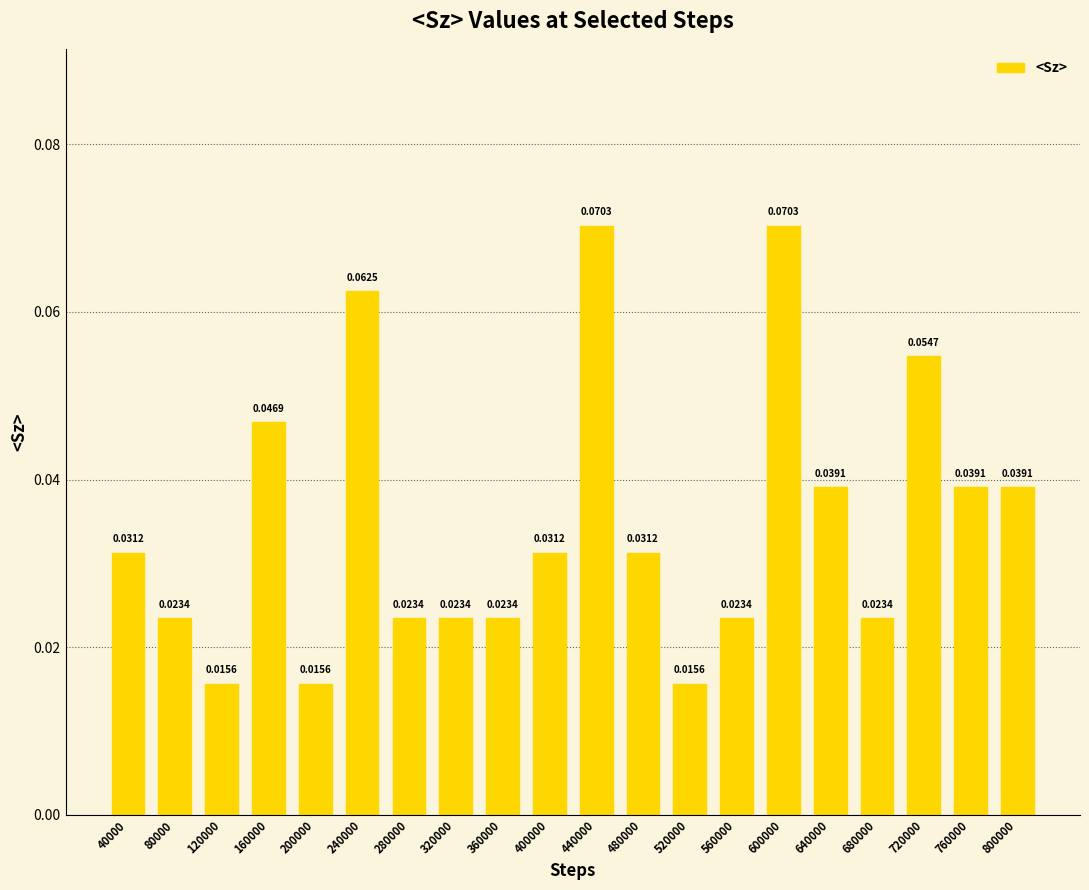

Which has a higher value, 120000 or 80000?

80000